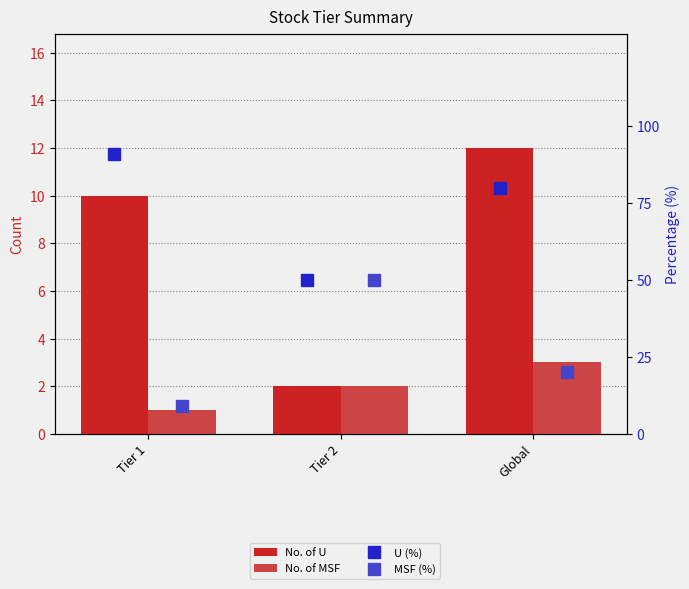

Which series changed the most between Tier 1 and Global?

MSF (%)